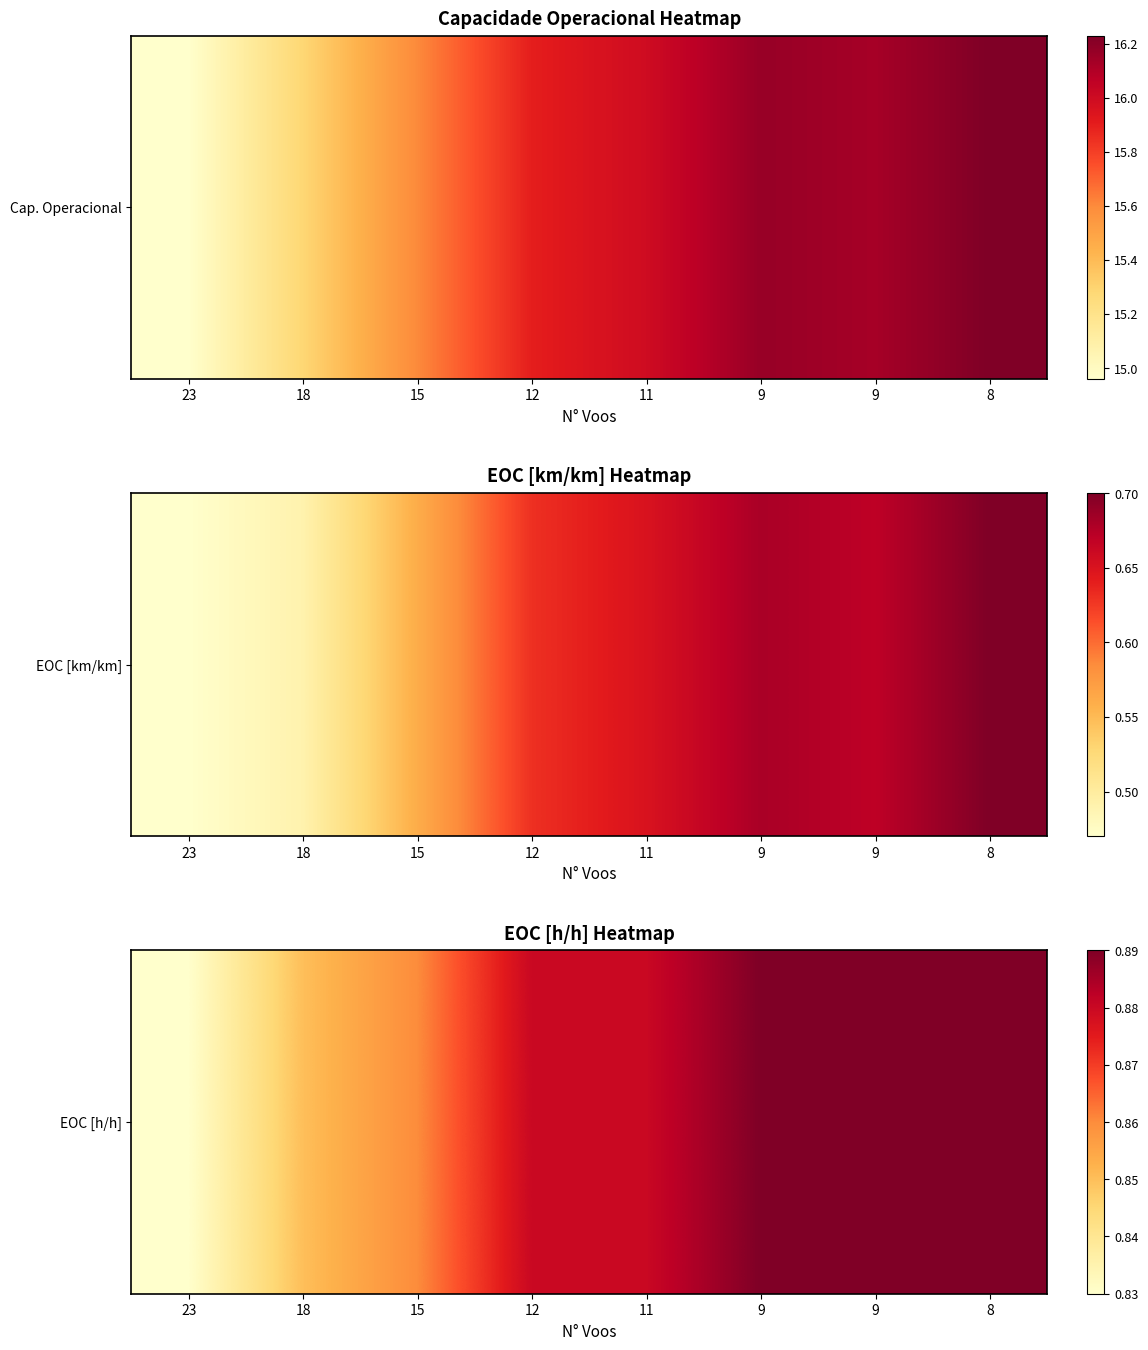

What is the approximate value at 23?

0.8